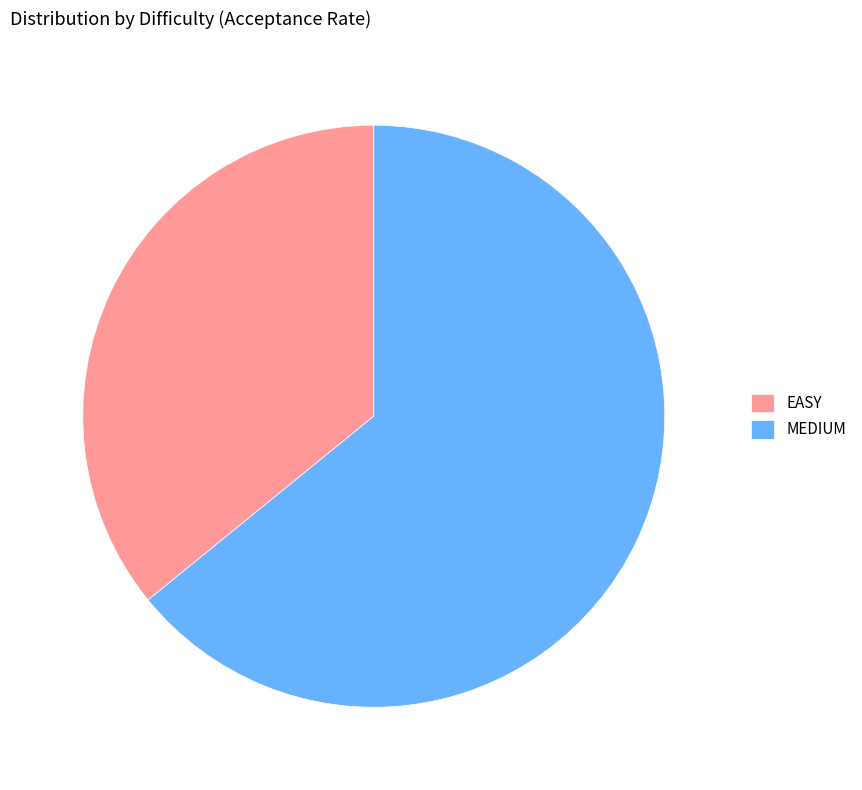

Rank the categories by value from lowest to highest.

EASY, MEDIUM